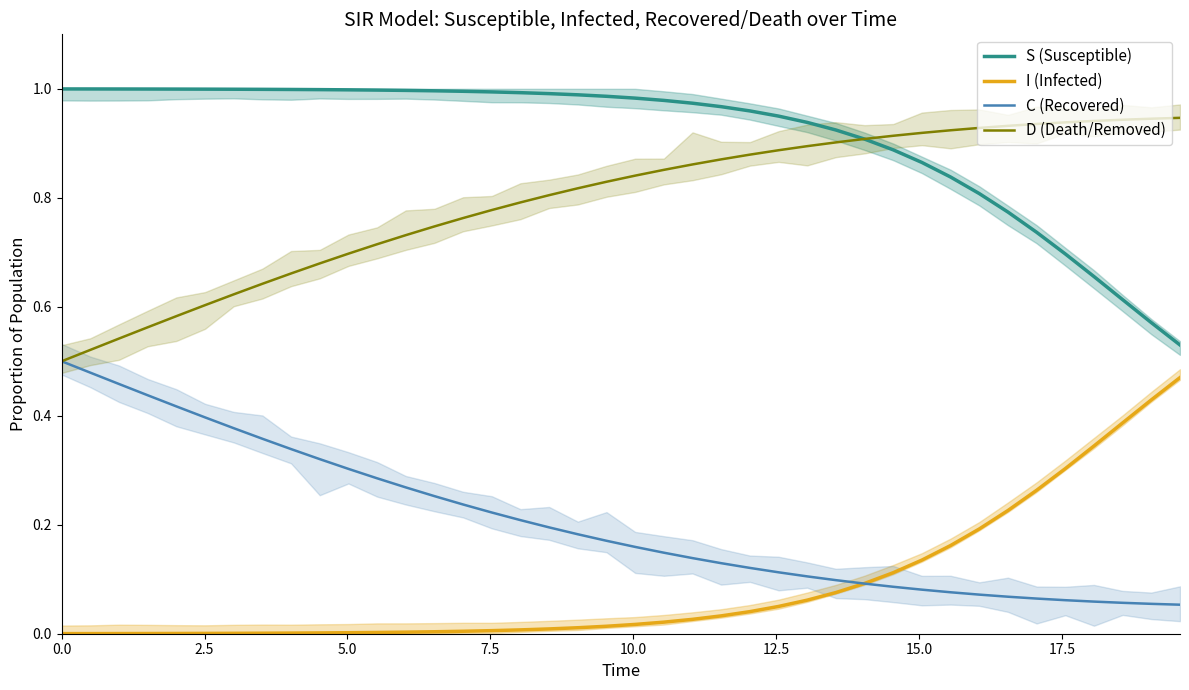

True or false: S (Susceptible) and C (Recovered) intersect in this chart.

False